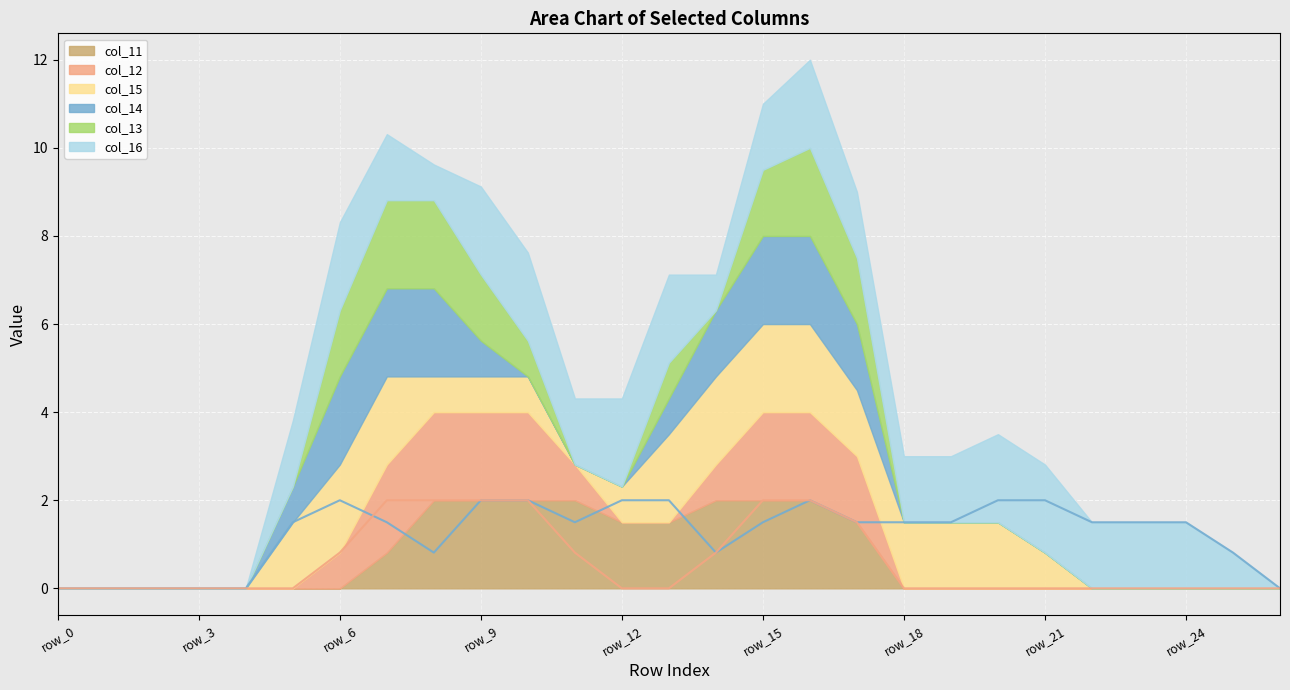

Count the col_11 values in the range 0 to 2.

27